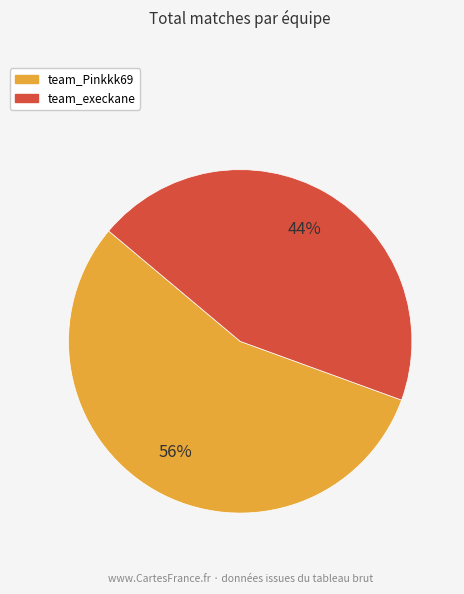

True or false: team_execkane accounts for 44% of the total.

True